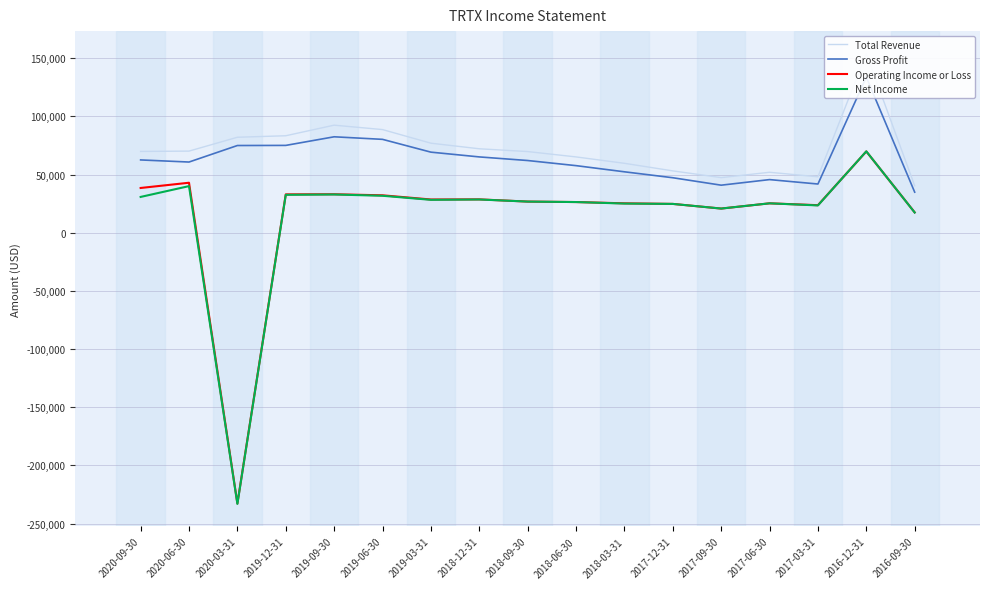

The Total Revenue series shows 59700 at 2018-03-31. True or false?

True